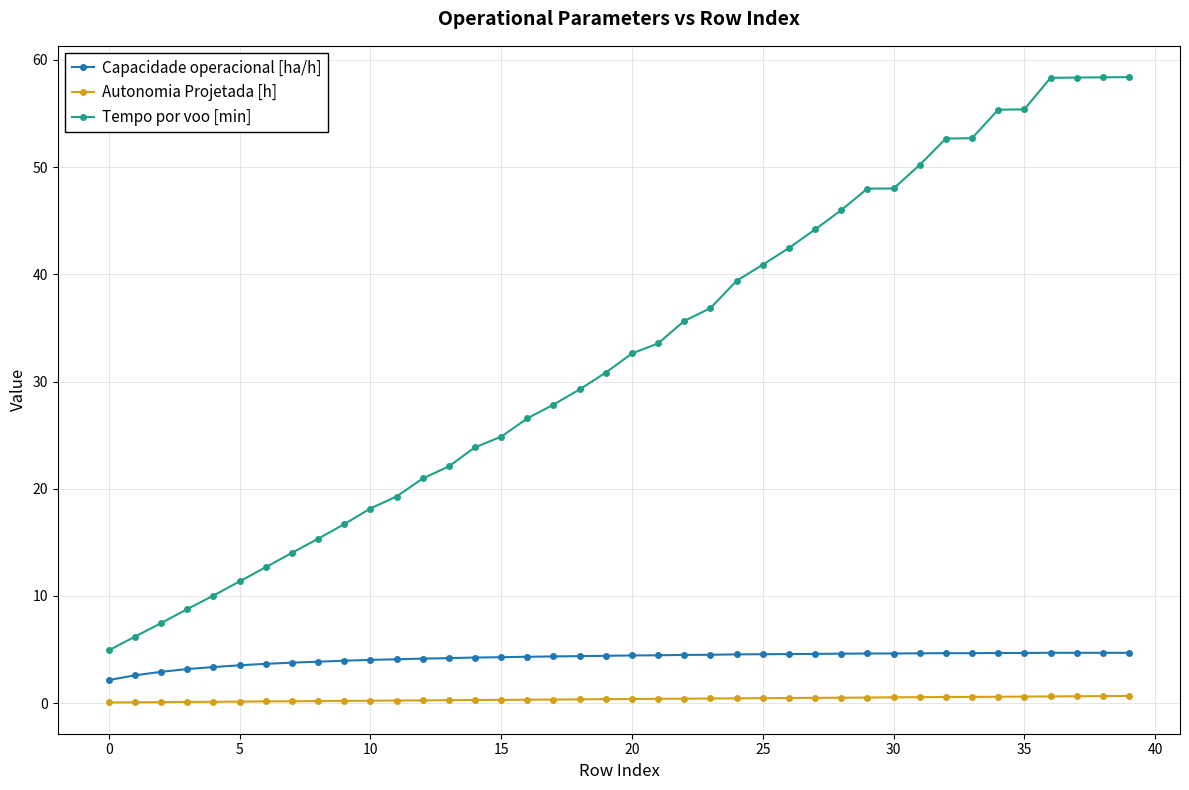

List the series in order of their peak value, highest first.

Tempo por voo [min], Capacidade operacional [ha/h], Autonomia Projetada [h]